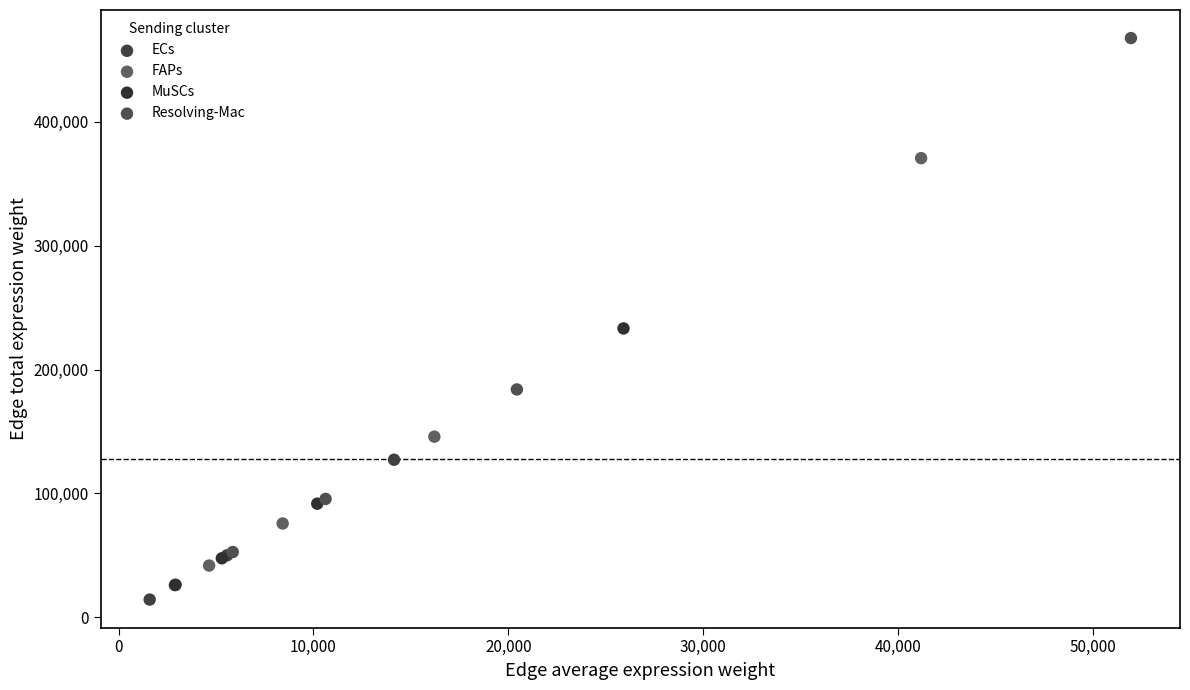

Which series has the largest Y range (max minus min)?

Resolving-Mac